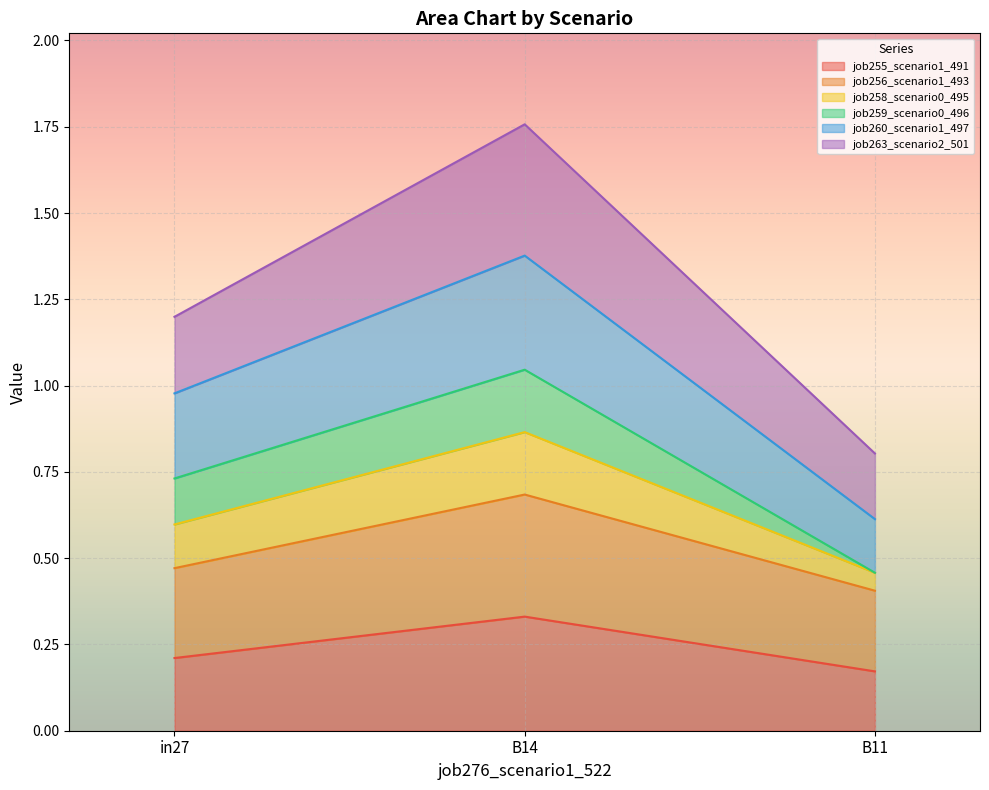

Is it true that job255_scenario1_491 equals 0.1 at in27?

False